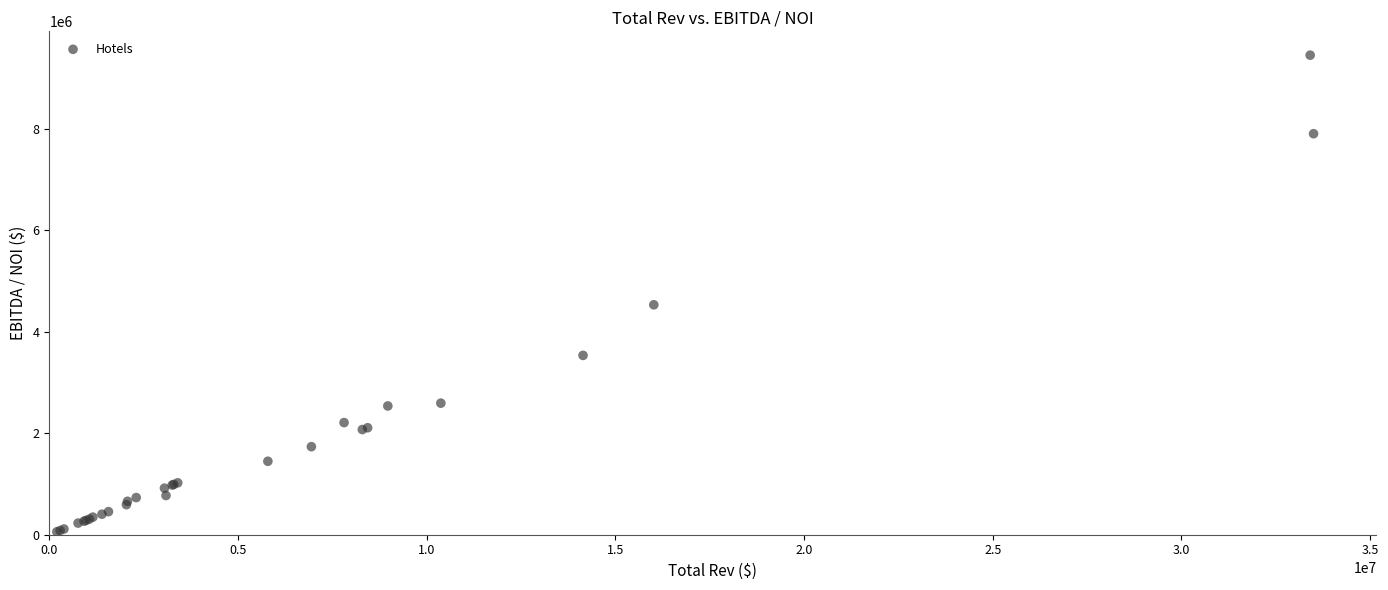

What Y value in the scatter plot is closest to 4756757?

4533259.1